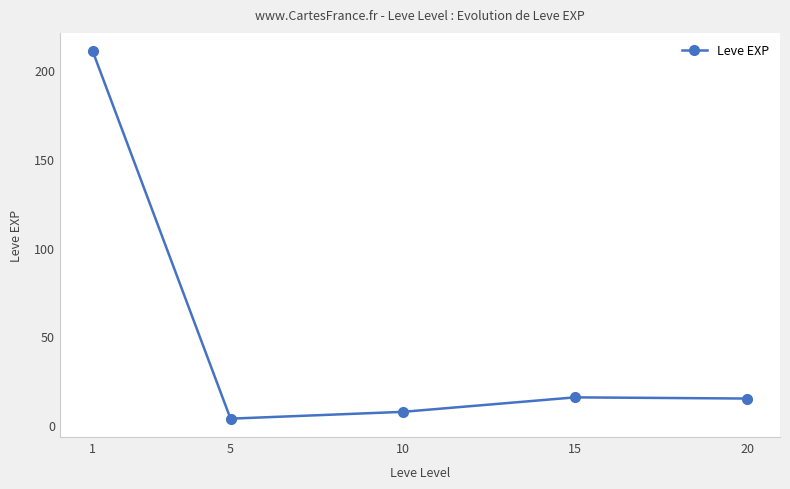

How many values are below 15?

2